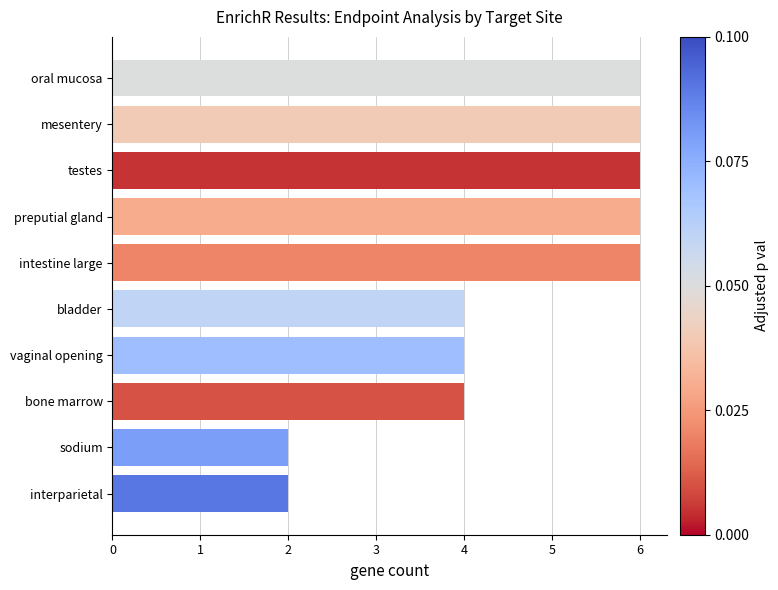

What is the greatest value displayed?

6